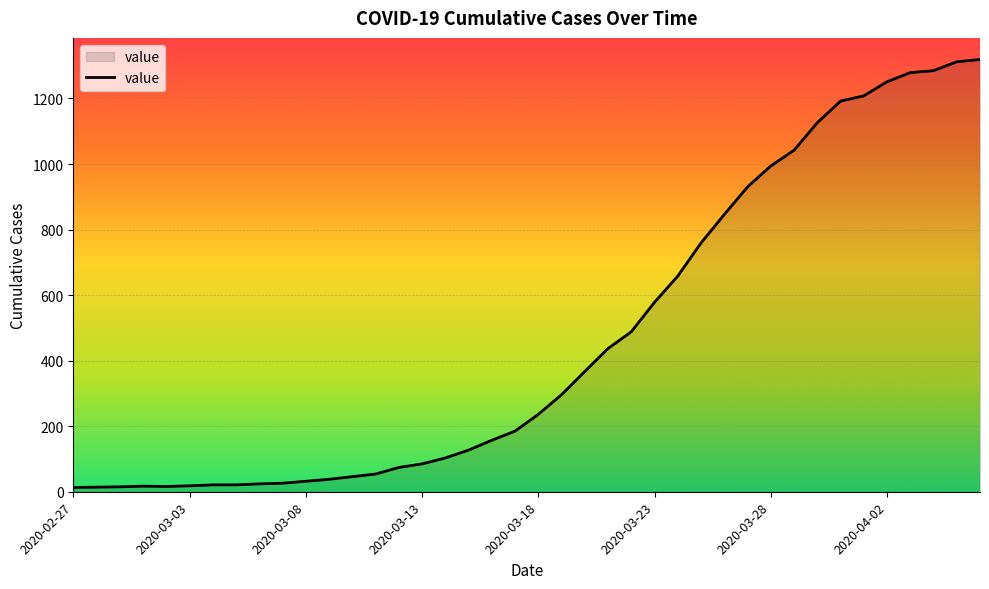

Is it true that the value at 2020-03-28 is 13?

False